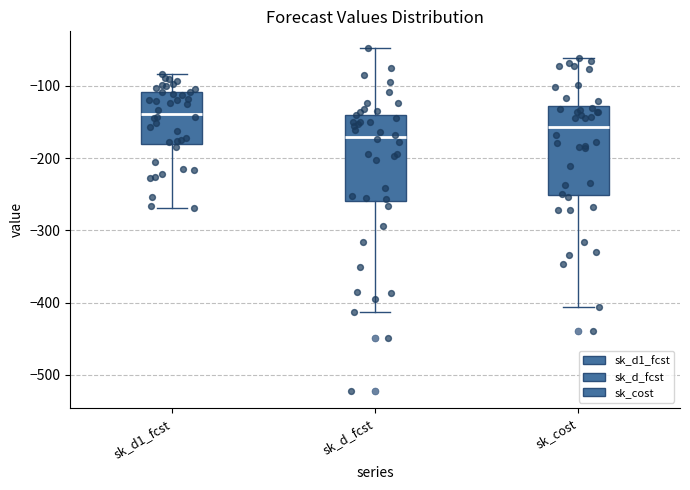

Where is the upper edge of the box for sk_cost on the y-axis? The values are not printed on the chart, so give them approximately, as read against the axis.

-130